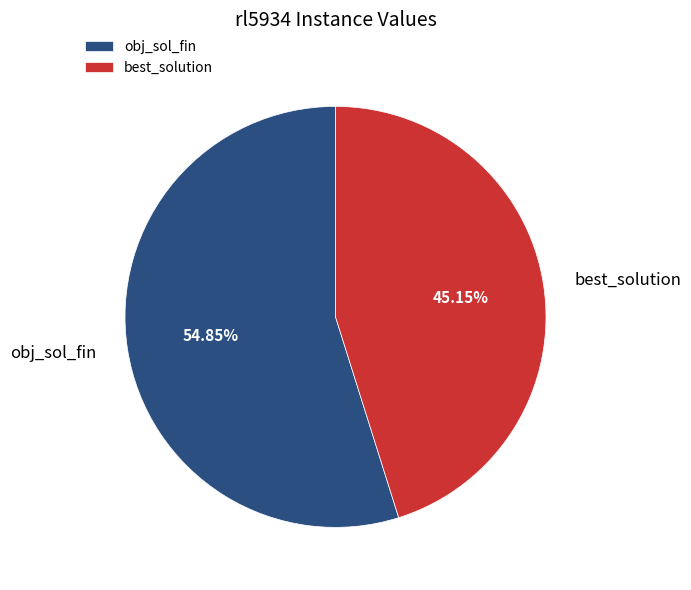

To the nearest percent, what percentage of the pie is obj_sol_fin?

55%